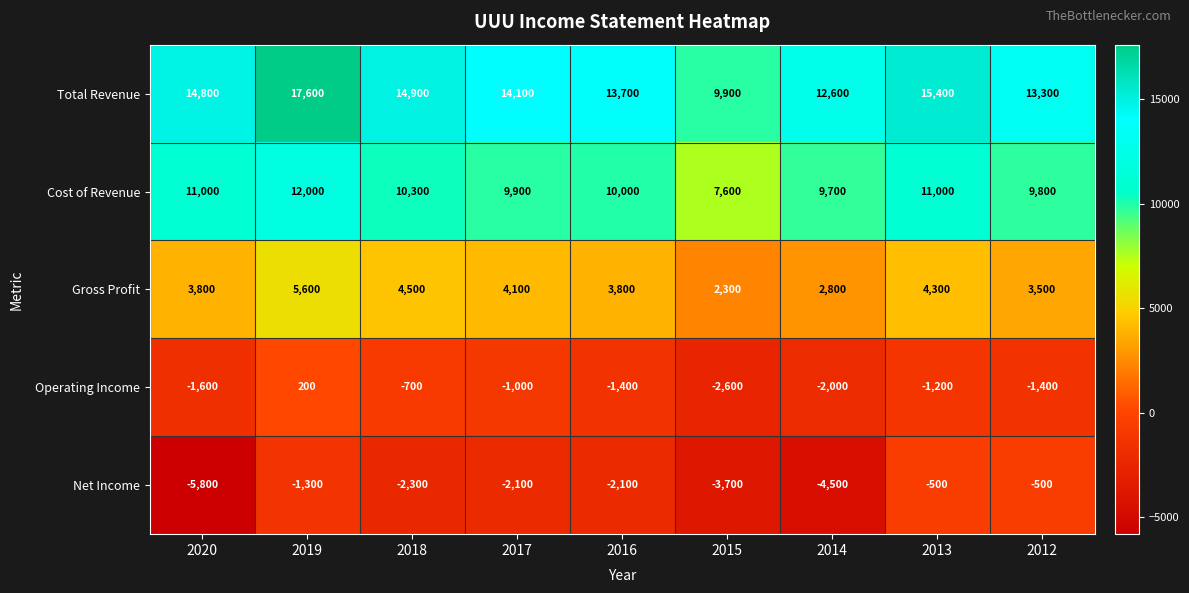

Where is Cost of Revenue nearest to the value 9800?

2012